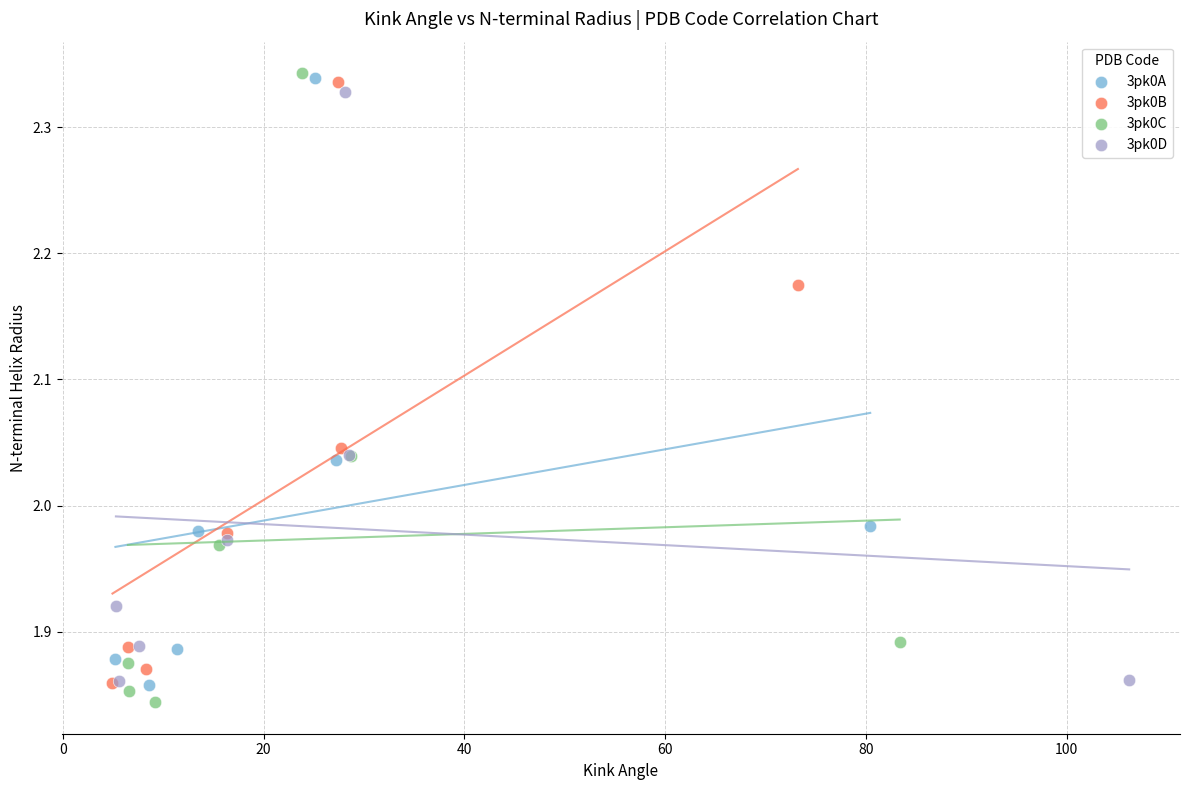

Which series has the largest Y range (max minus min)?

3pk0C